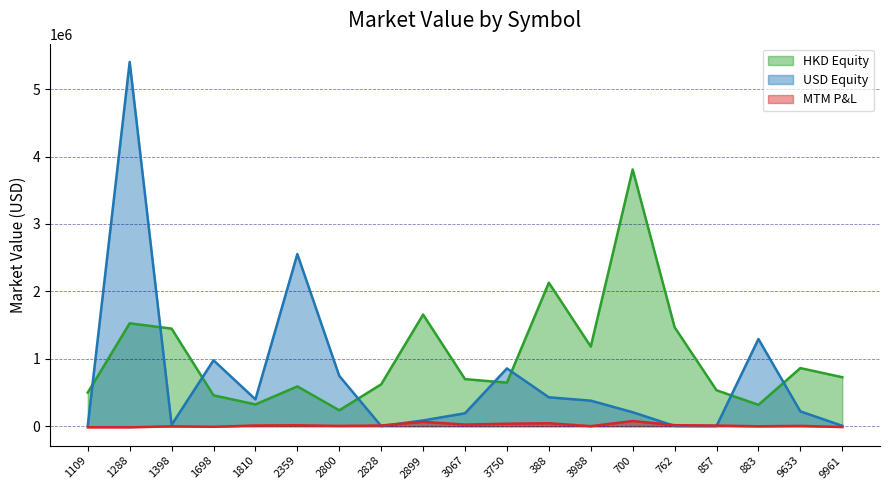

In MTM P&L, how many points are higher than both neighbors (excluding endpoints)?

6